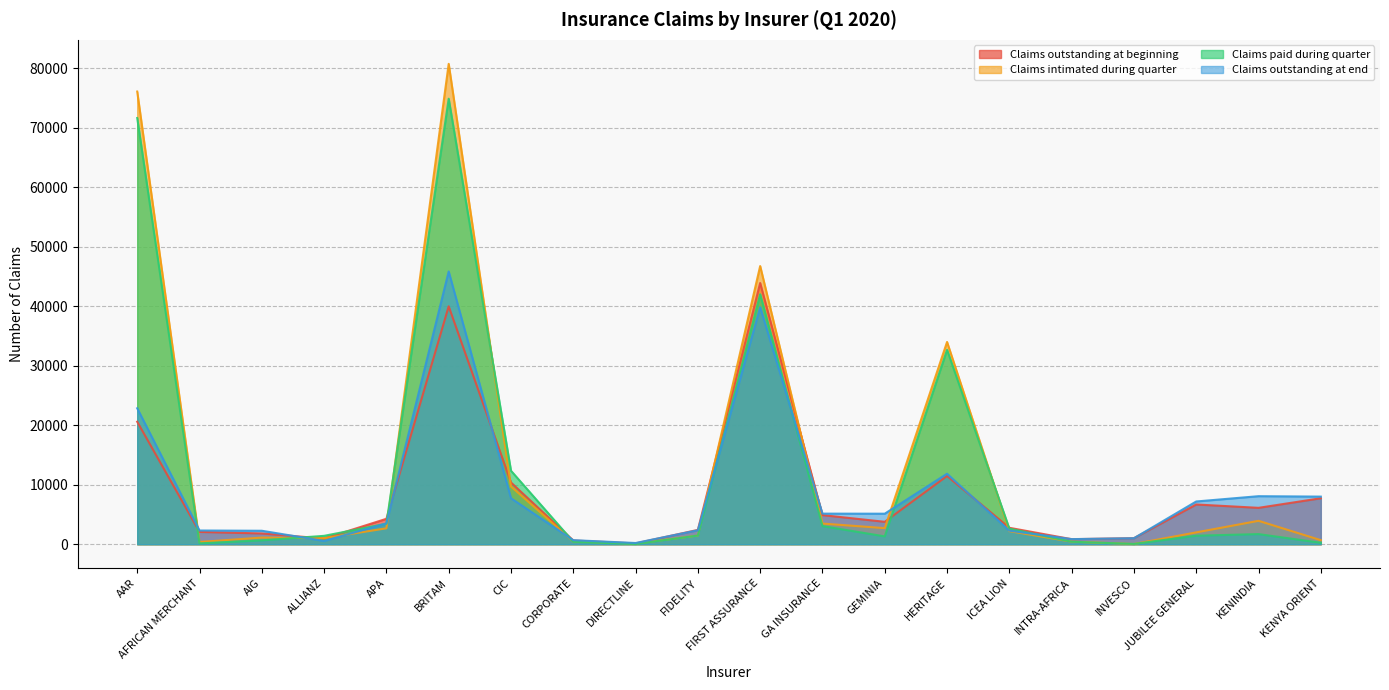

Reading right to left, what are all the values shown in this chart?

Claims outstanding at beginning: 7730	6119	6681	1022	851	2765	11466	3770	4896	43911	2412	140	631	10378	39986	4275	959	1813	2073	20591
Claims intimated during quarter: 682	3937	1992	39	438	2197	33998	2707	3476	46757	1461	107	474	9711	80740	2678	1014	1121	379	76089
Claims paid during quarter: 246	1704	1434	51	421	2630	32680	1321	3050	42014	1463	40	418	12356	74881	3450	1413	653	144	71639
Claims outstanding at end: 8005	8077	7187	1010	861	2280	11852	5134	5144	39833	2348	207	682	7733	45845	3503	556	2266	2307	22854